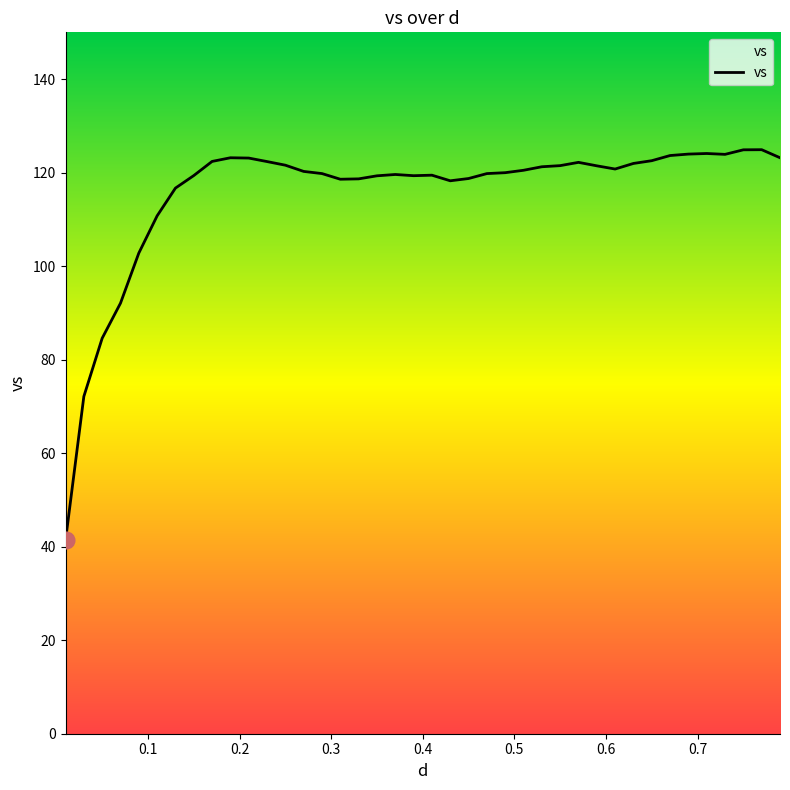

What is the difference between the maximum and minimum values?

83.6